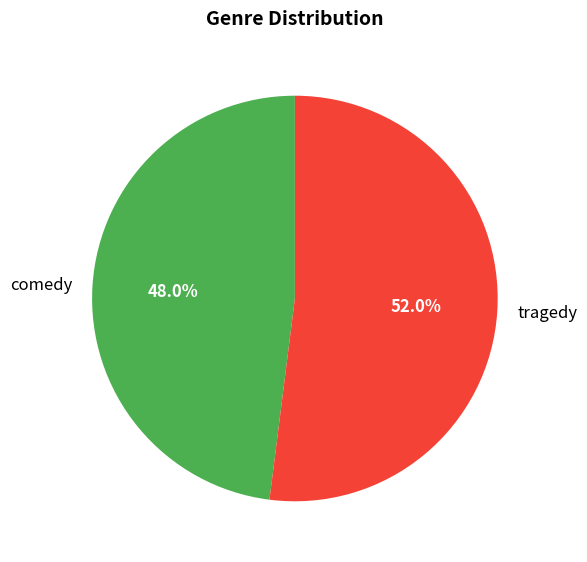

Do comedy and tragedy together represent more than half of the pie?

Yes